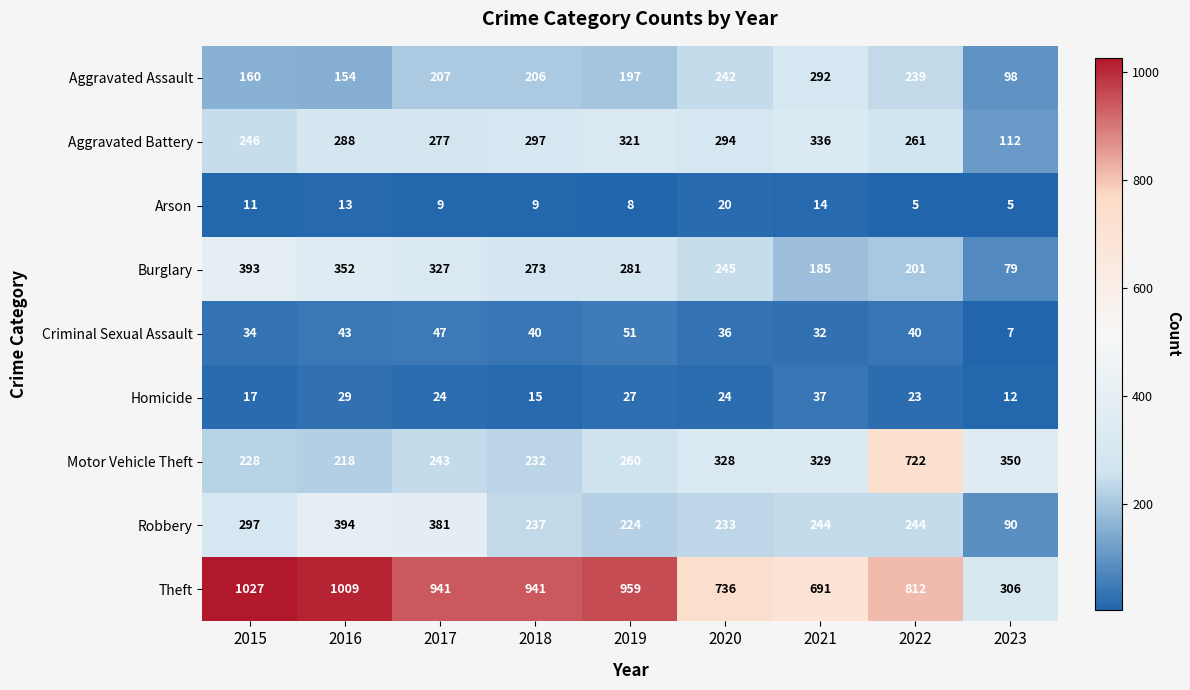

At which label does Burglary first exceed 273?

2015